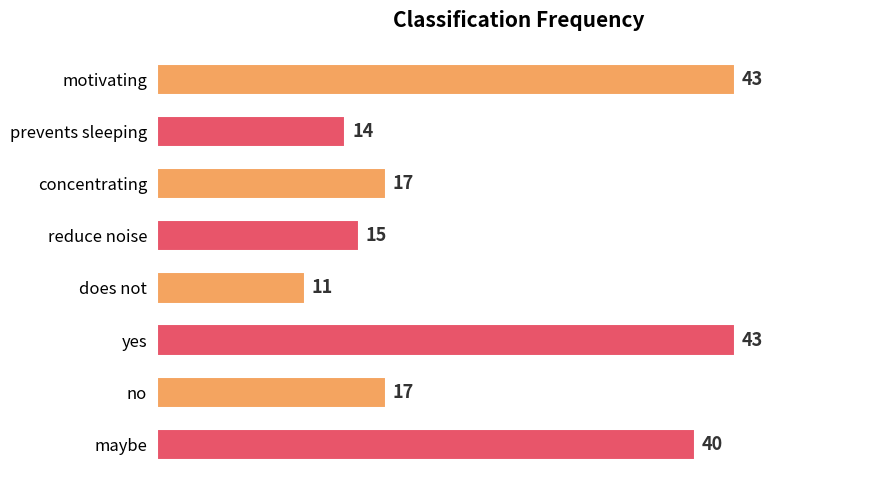

What is the change in value from no to maybe?

+23